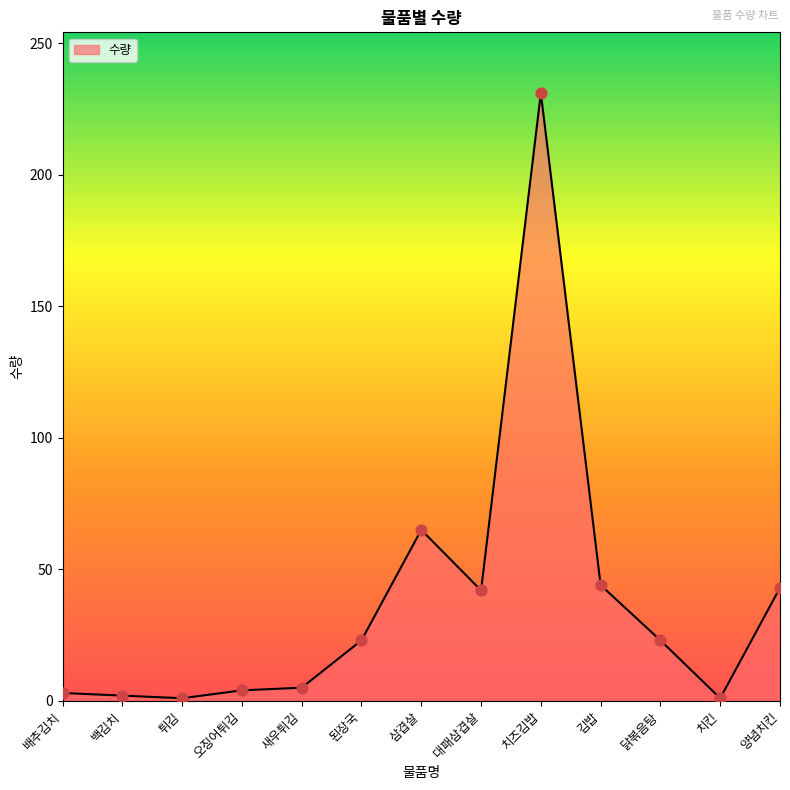

What is the ratio of the value at 배추김치 to the value at 된장국?

0.1